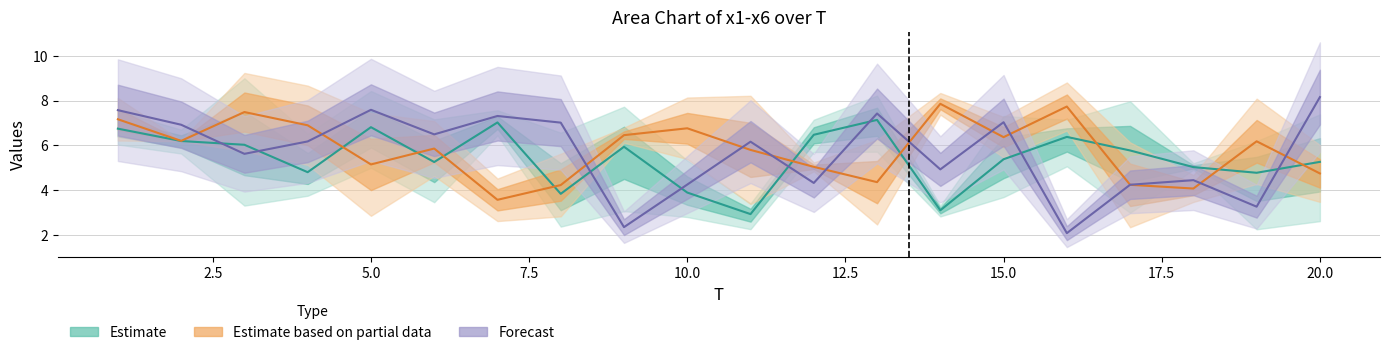

Count the number of data series in this chart.

3